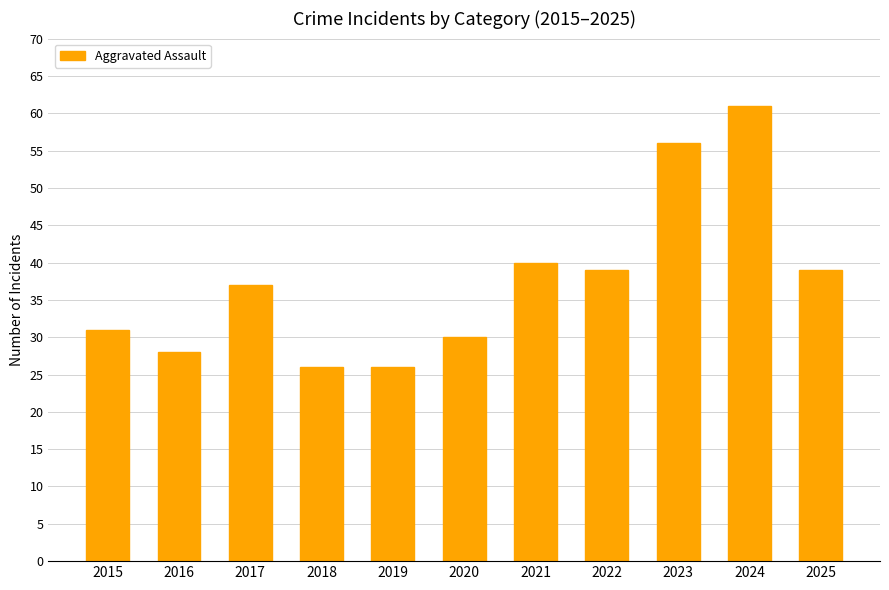

Which has a higher value, 2016 or 2019?

2016